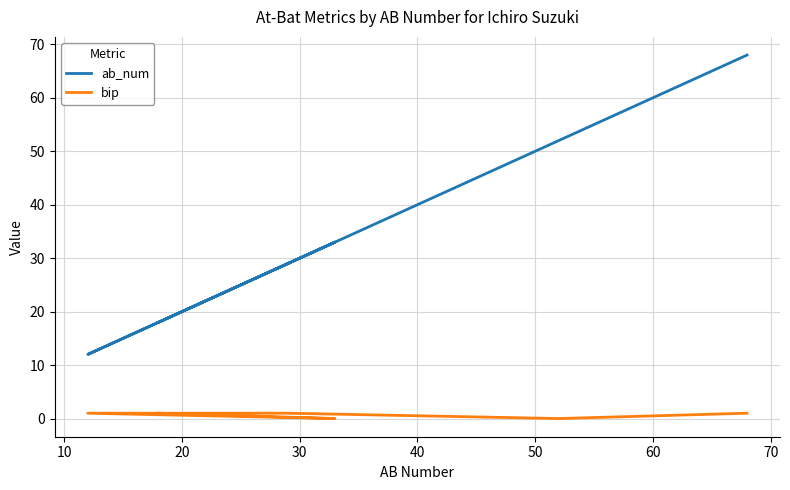

True or false: bip has a value of 0 at 10.

False